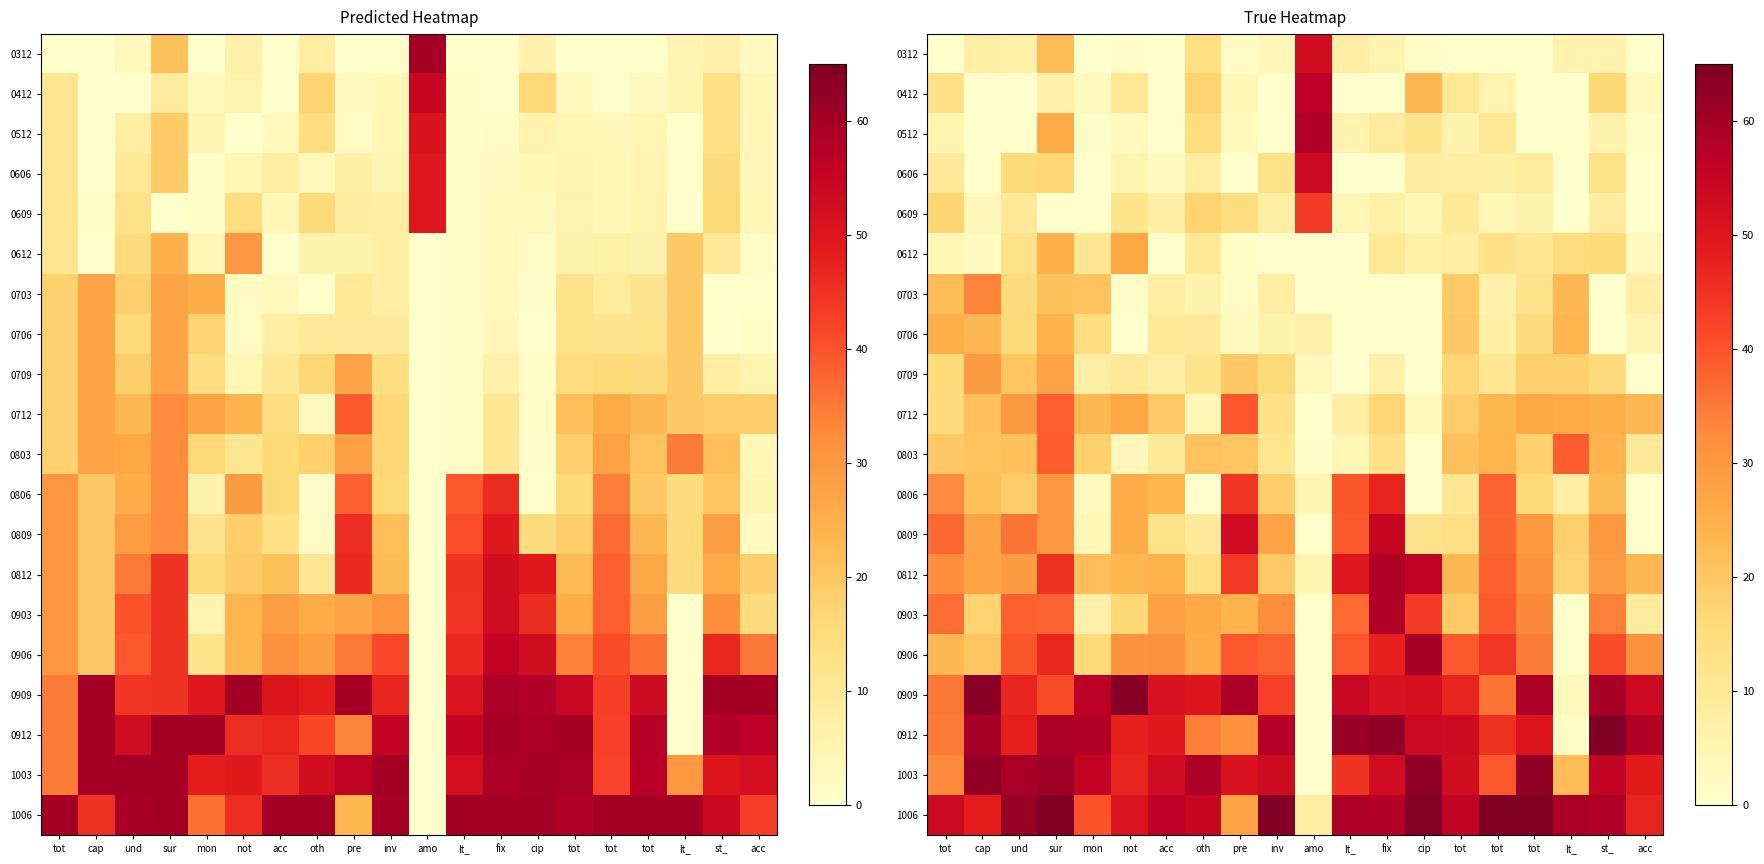

Is it true that 0412 equals 25.7 at amo?

False